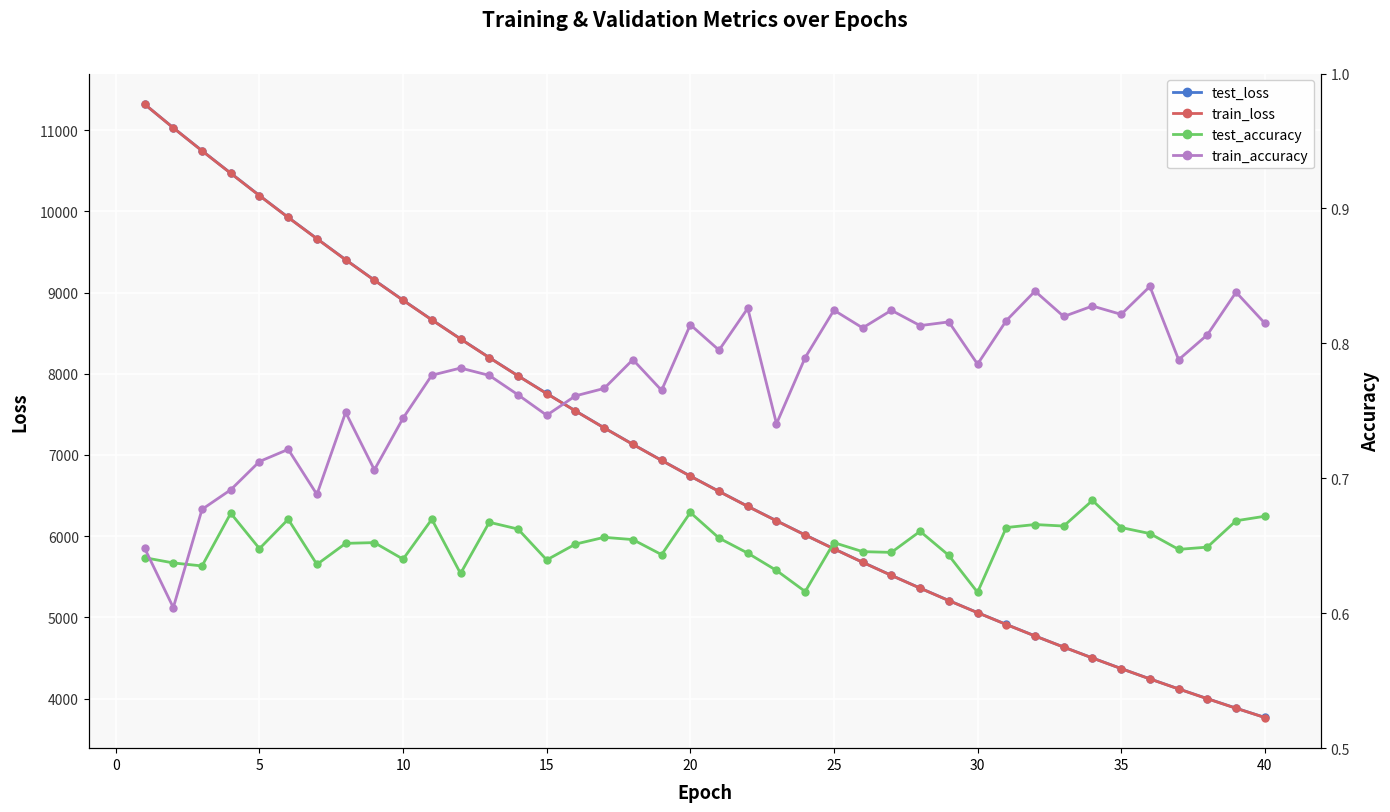

Count the number of categories in the chart.

40